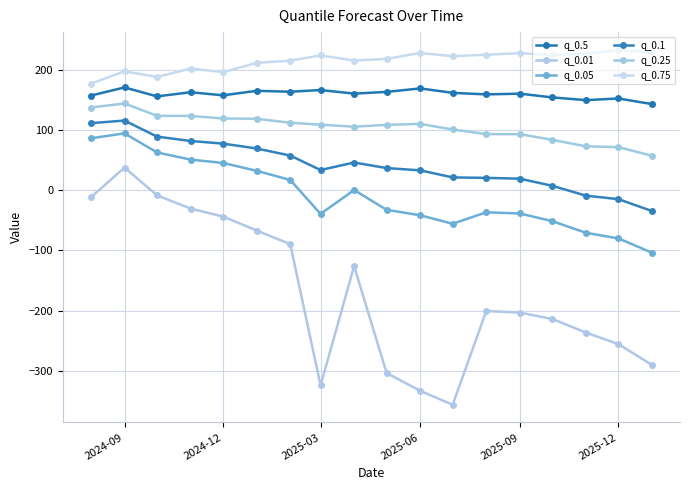

Which category has the highest value across all series?

2025-12